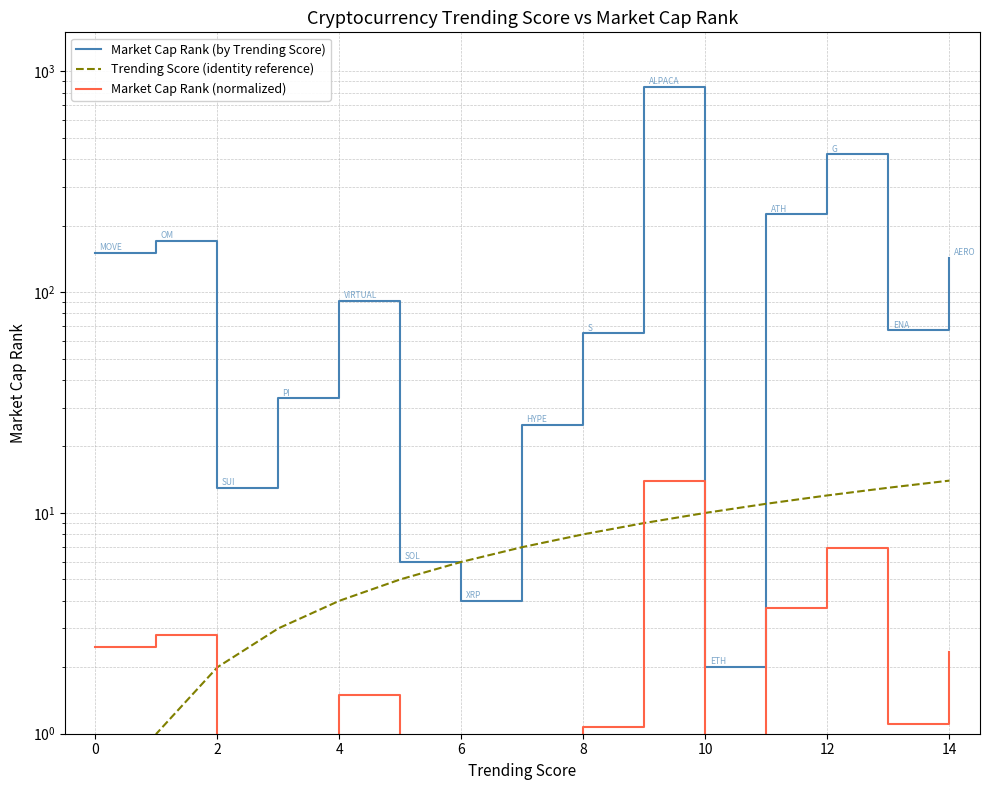

True or false: Market Cap Rank (normalized) and Market Cap Rank (by Trending Score) cross at least once.

False